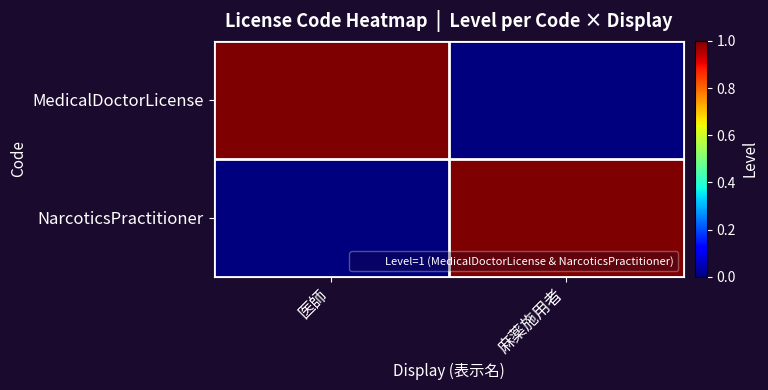

At how many categories does at least one series exceed 0?

2